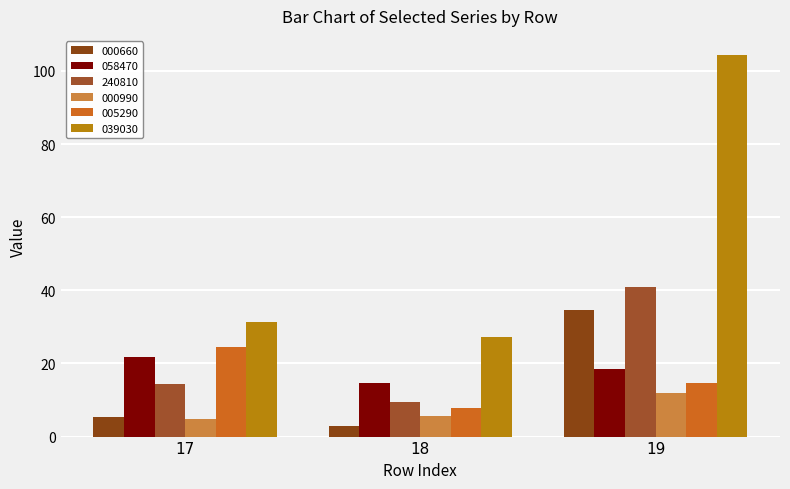

Where is 000990 nearest to the value 8?

18